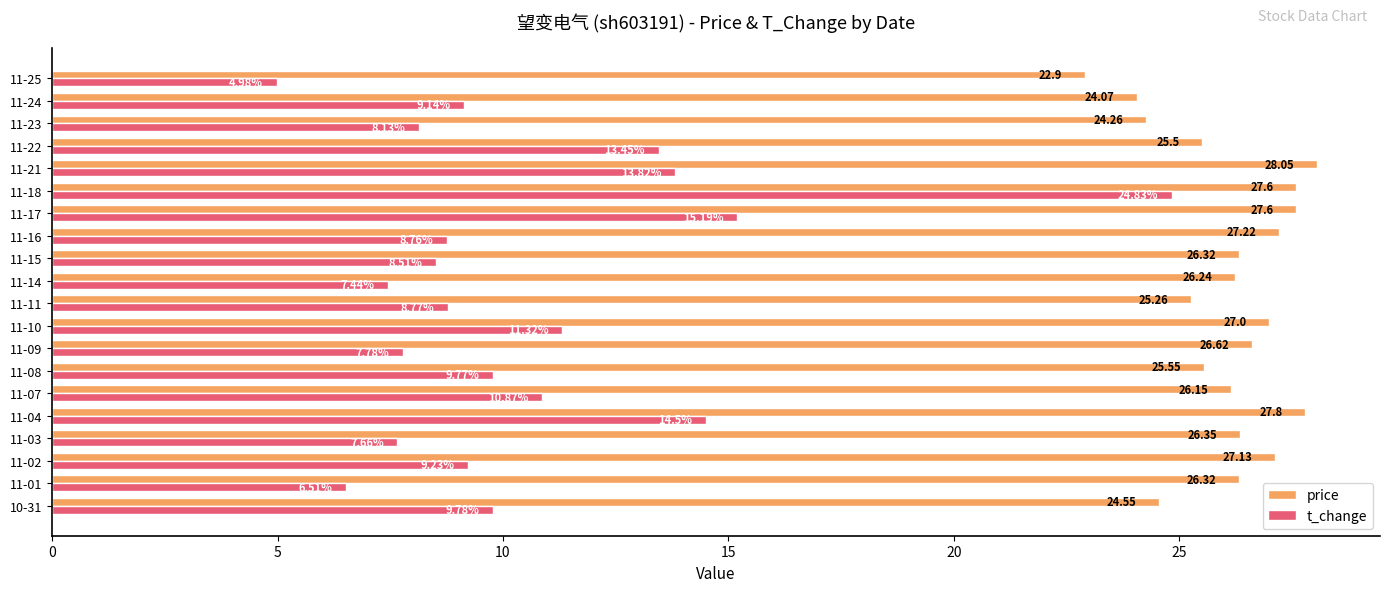

Between 11-04 and 11-10, which series saw the biggest shift?

t_change